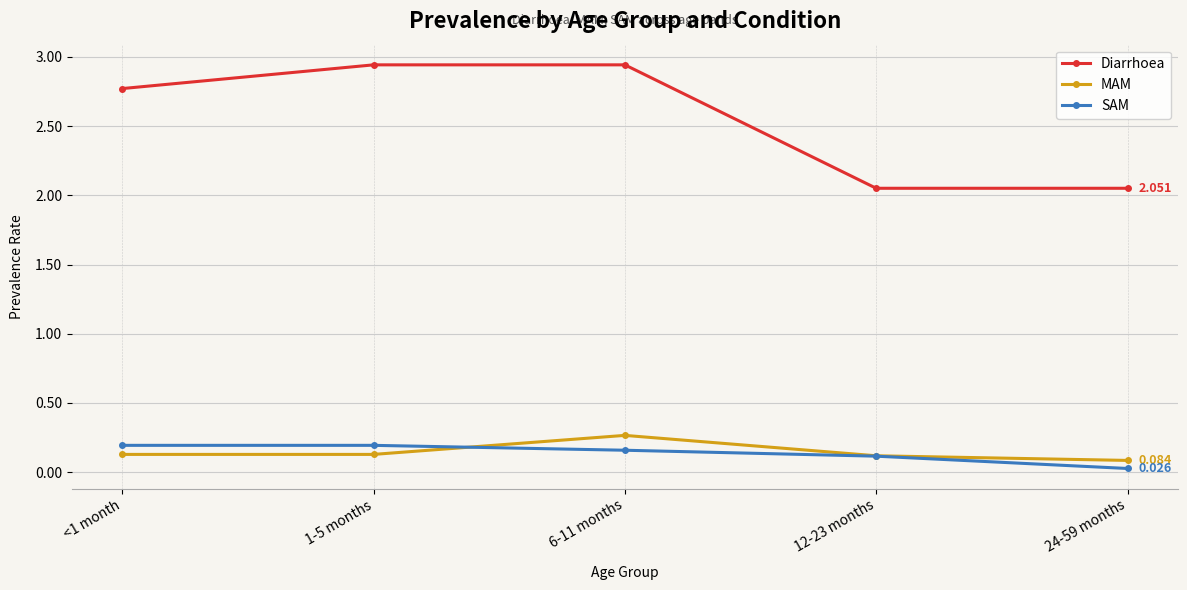

True or false: Diarrhoea has more than 1 interior local peaks.

False